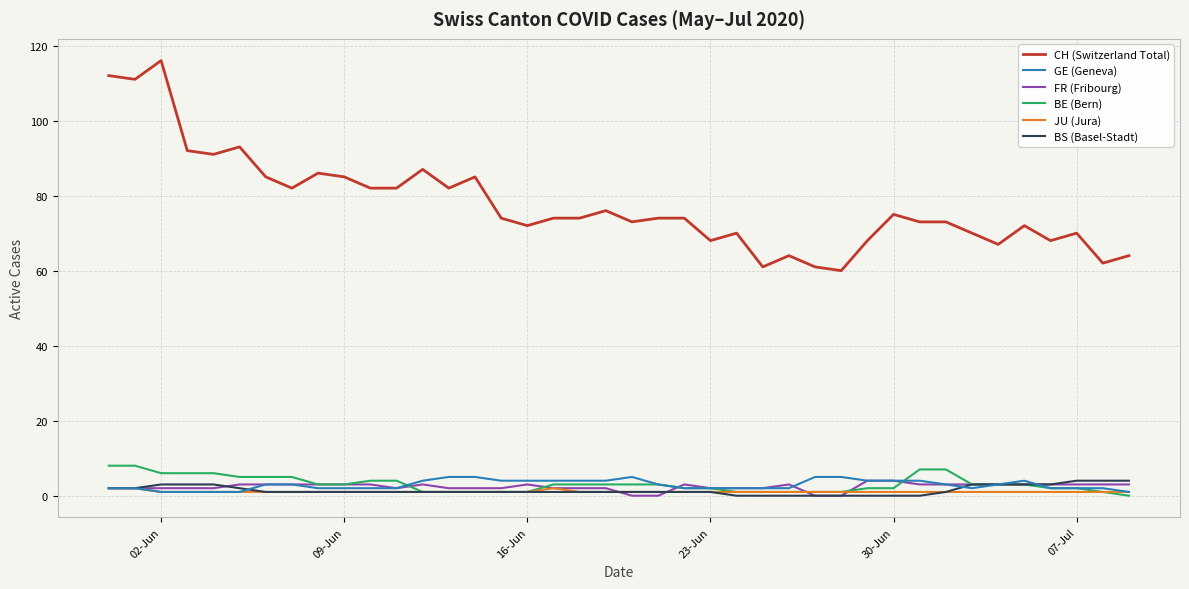

Which series has the largest total across all categories?

CH (Switzerland Total)